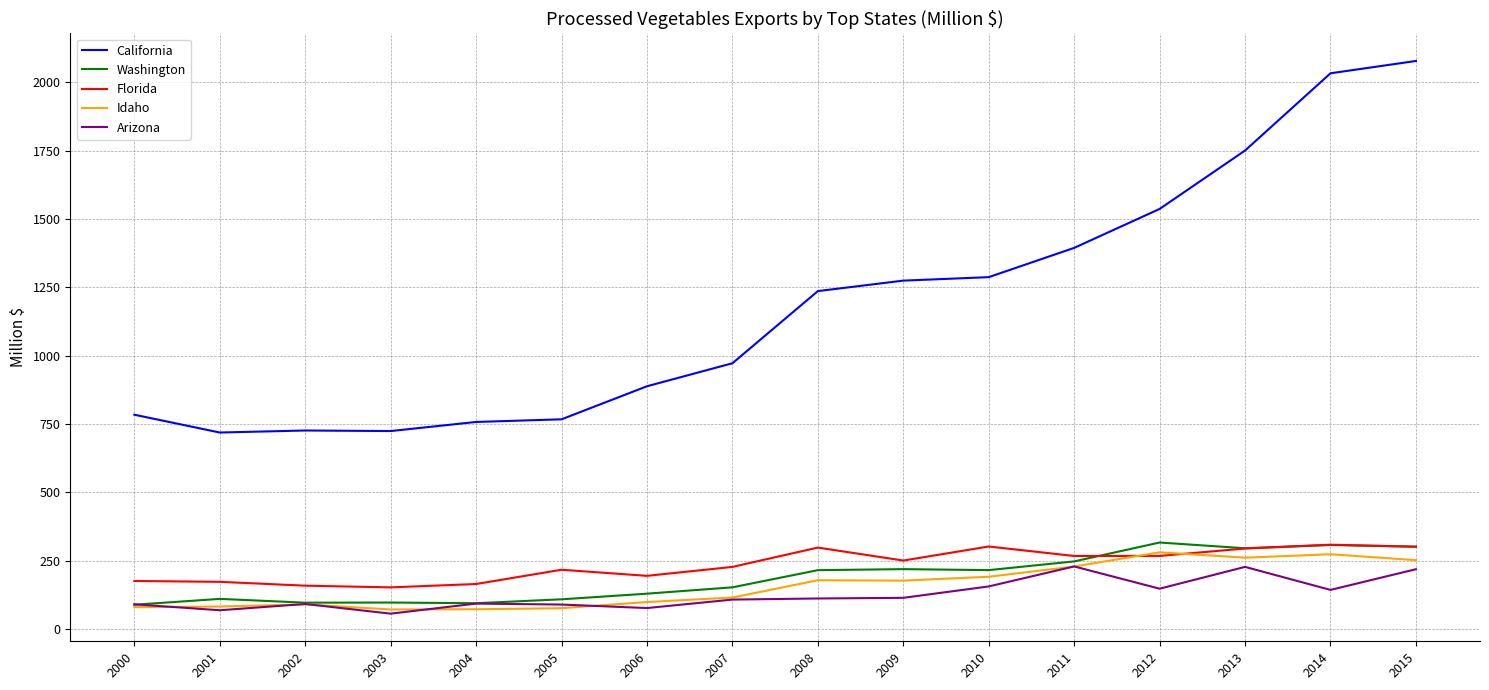

How many values in the Arizona series are below 112?

8